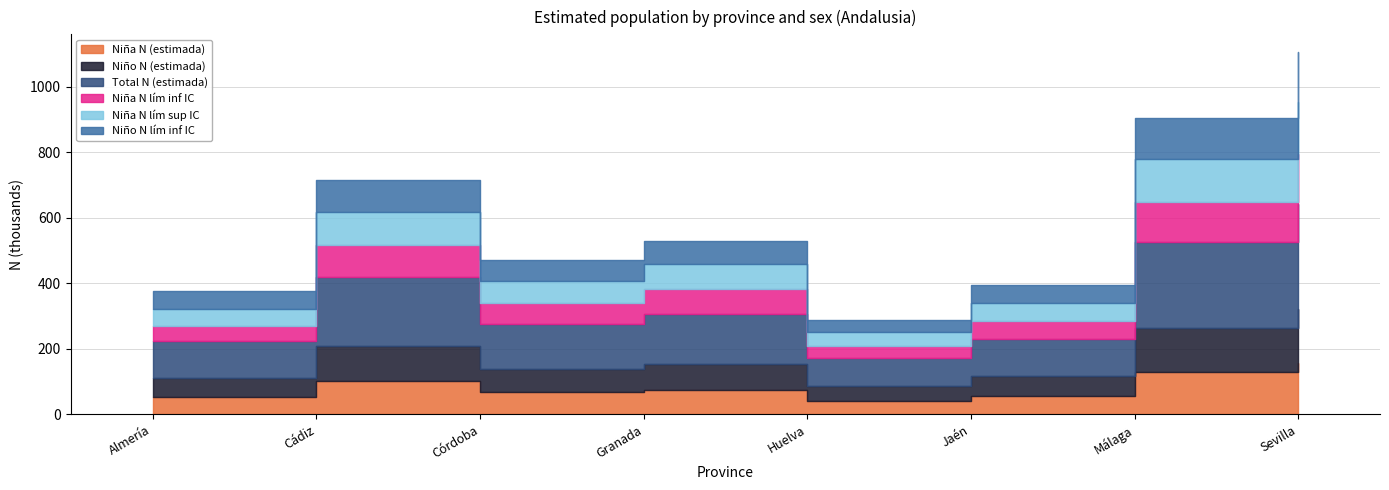

What is the approximate value of Niña N lím inf IC at Almería, to the nearest 100?

46400